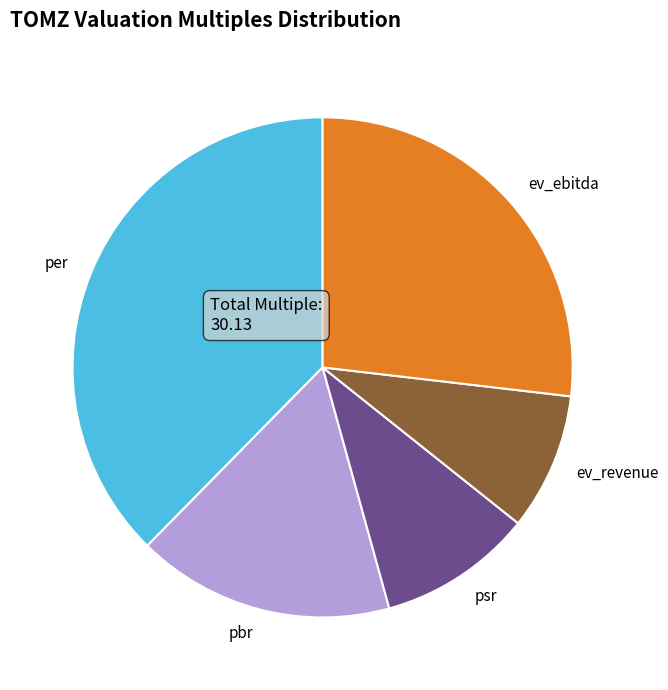

The ev_revenue slice represents 9% of the pie. True or false?

True